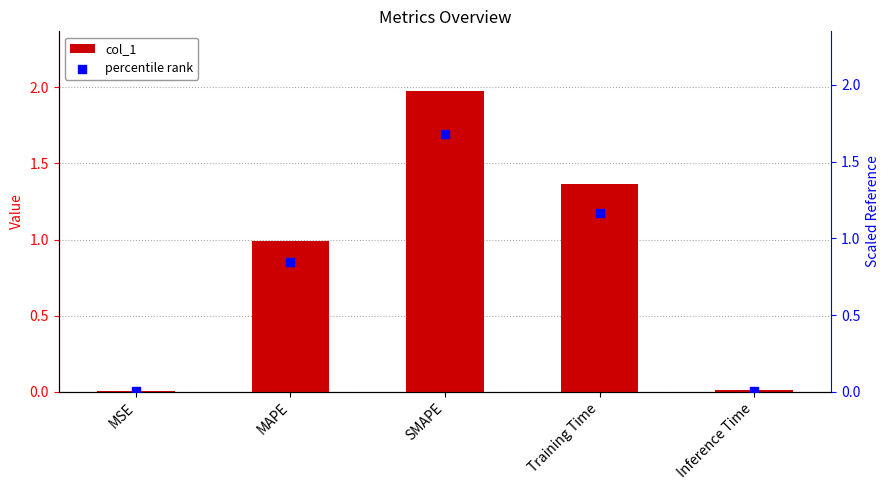

Which series has the largest total across all categories?

col_1